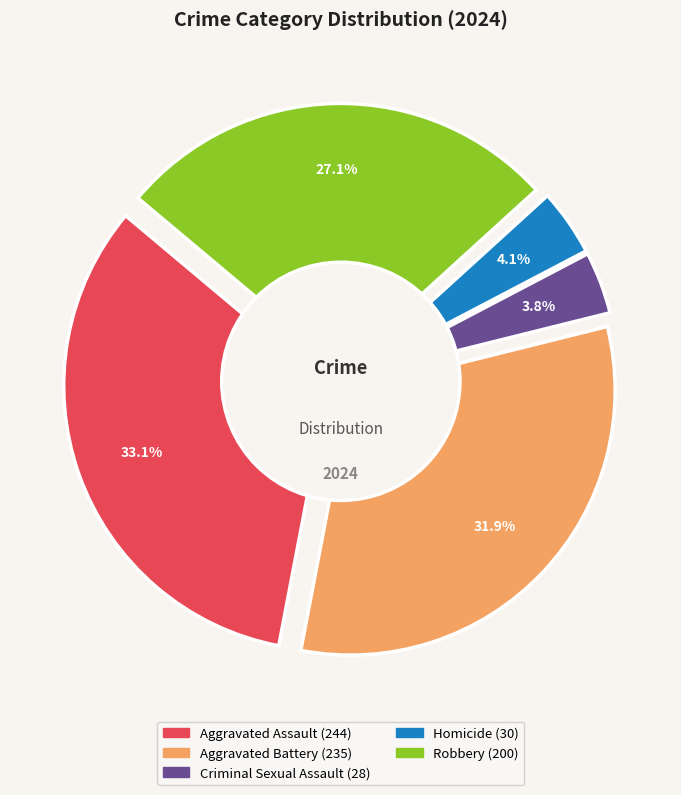

What percentage is the Aggravated Assault slice, to the nearest percent?

33%